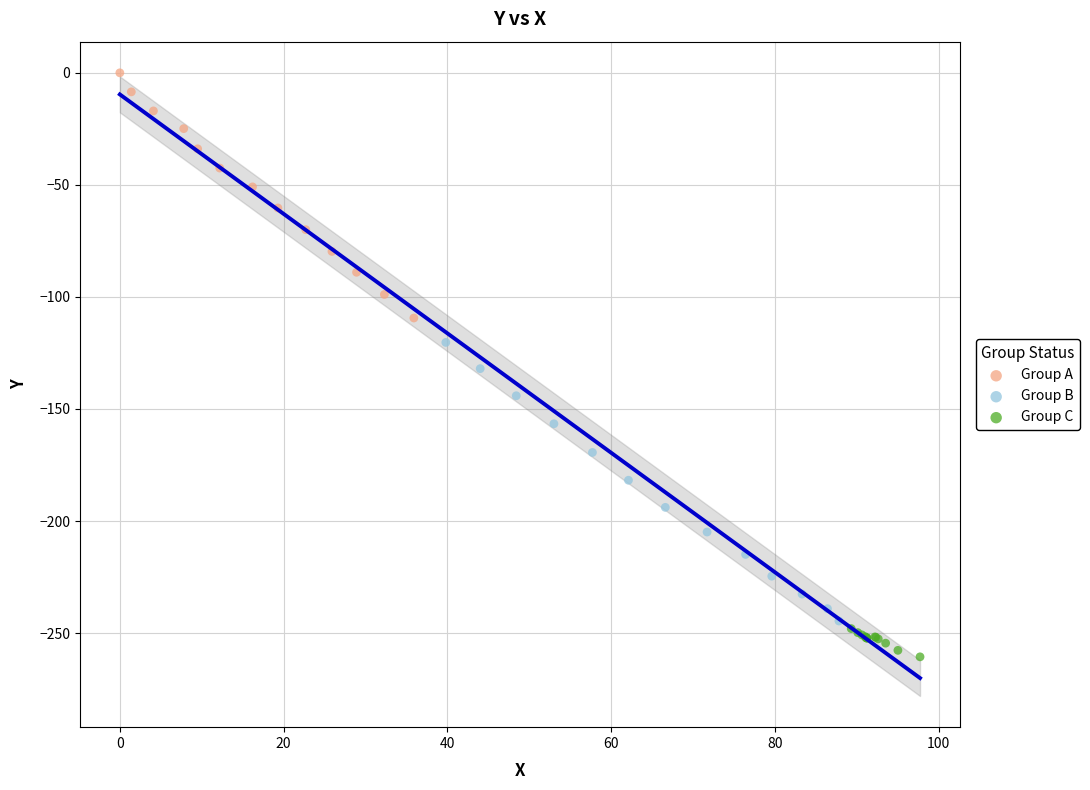

Which series contains the highest Y value?

Group A